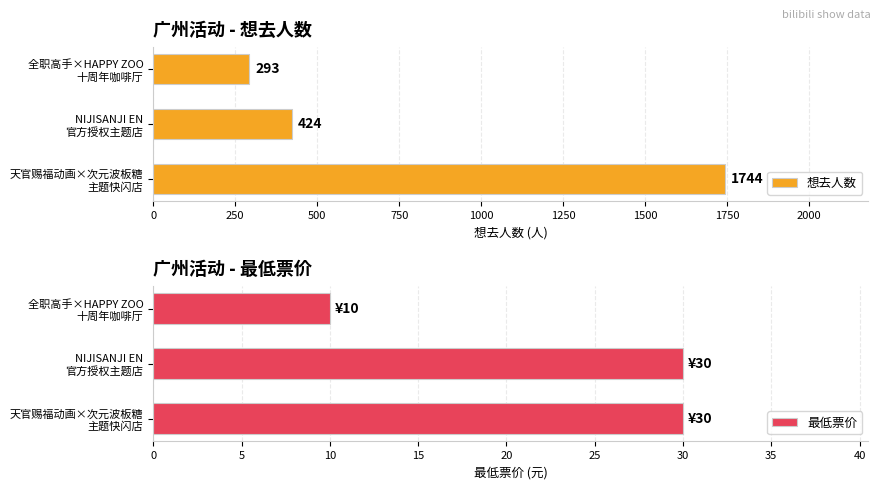

List the labels in order of 想去人数 value, largest first.

天官赐福动画×次元波板糖
主题快闪店, NIJISANJI EN
官方授权主题店, 全职高手×HAPPY ZOO
十周年咖啡厅